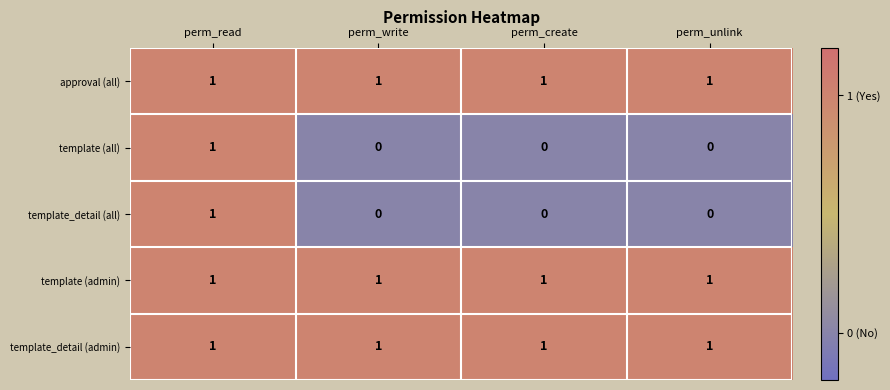

At how many categories does at least one series exceed 0?

4